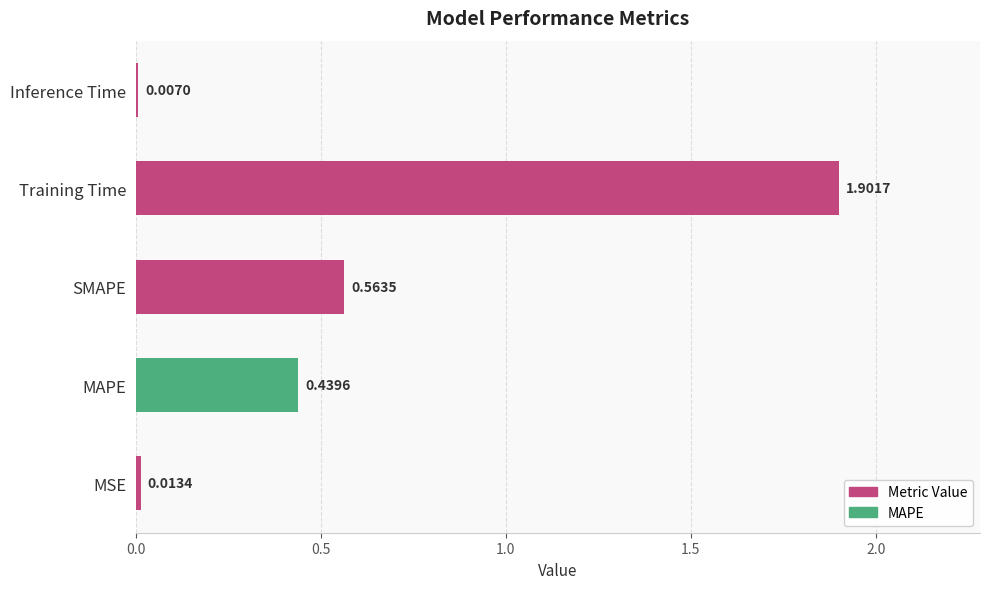

How many bars are there in total?

5